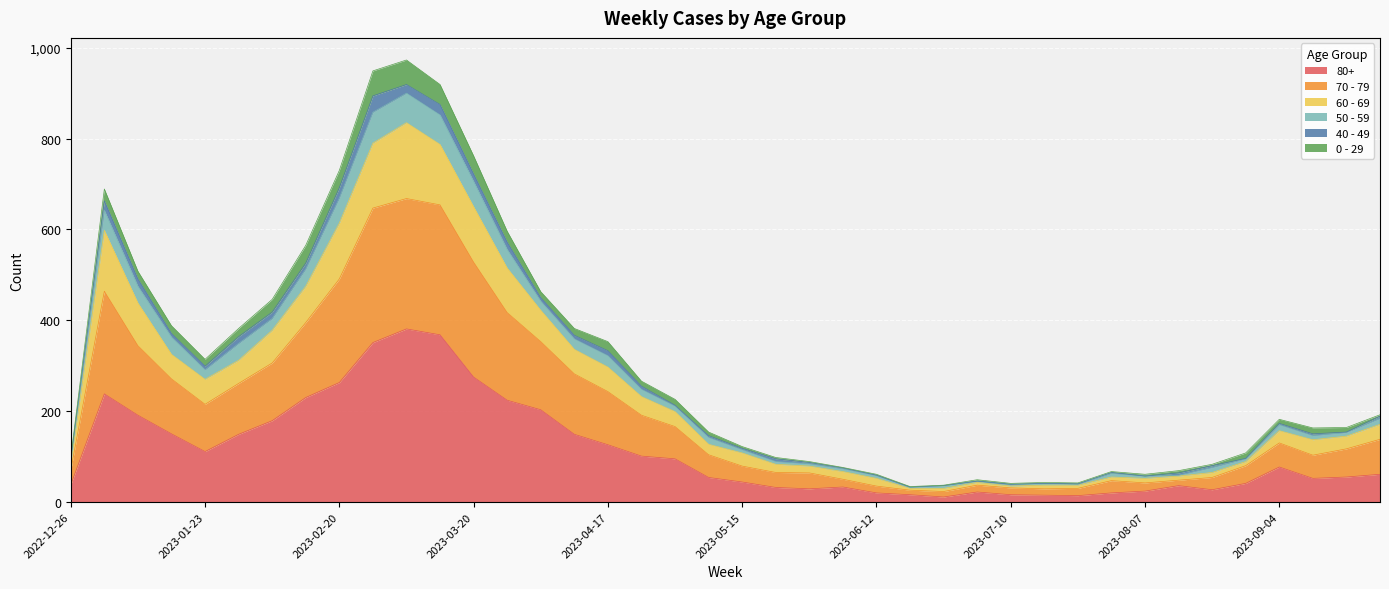

True or false: 60 - 69 and 80+ intersect in this chart.

False